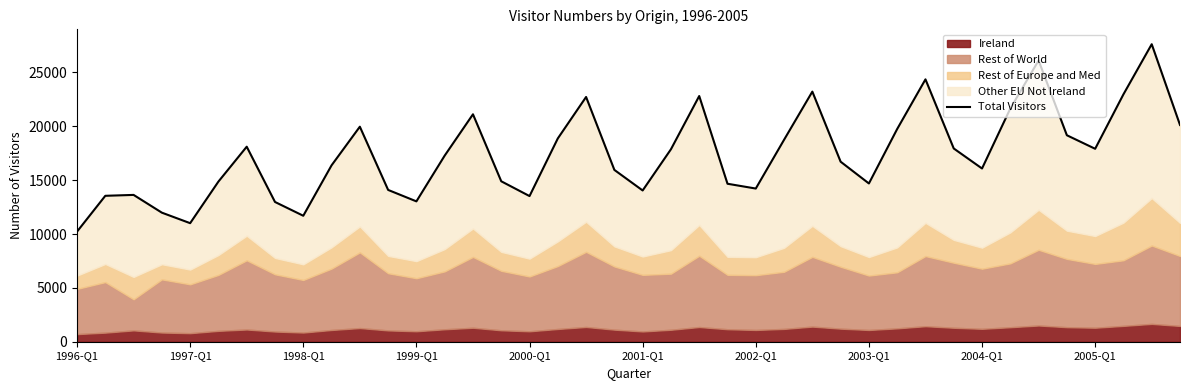

The chart shows a value of 9546 at 15. True or false?

False